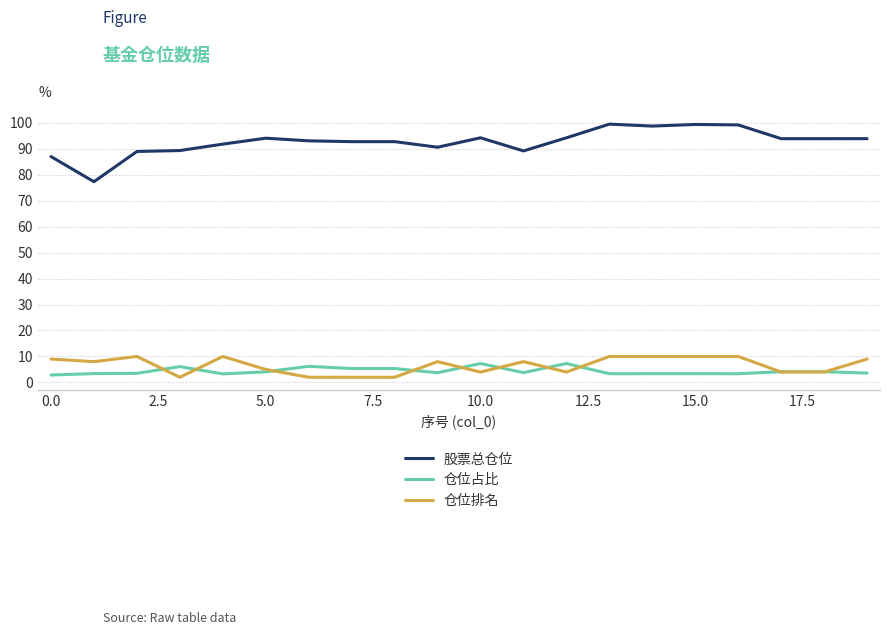

What is the maximum value for 仓位排名?

10.0